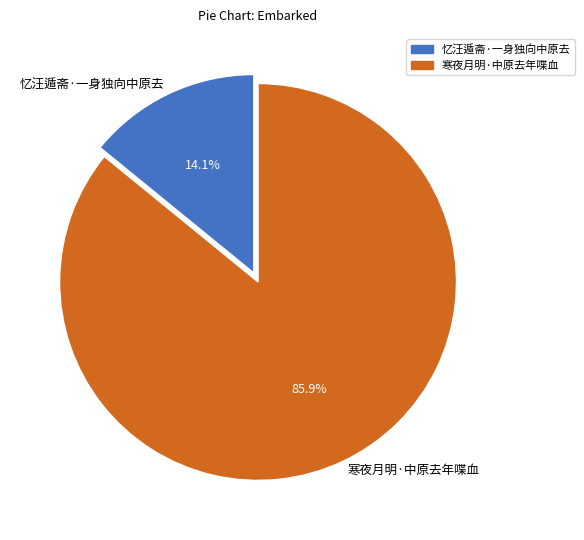

Does 忆汪遁斋·一身独向中原去 account for over 50% of the chart?

No